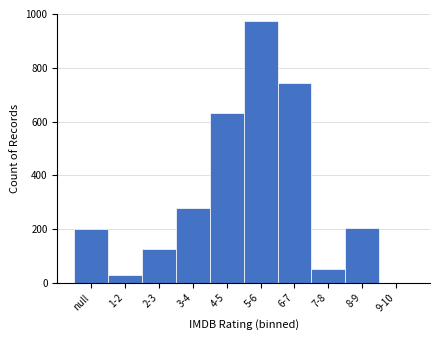

Reading right to left, extract all data points from this chart.

9-10=0	8-9=205	7-8=50	6-7=745	5-6=975	4-5=630	3-4=280	2-3=125	1-2=30	null=200